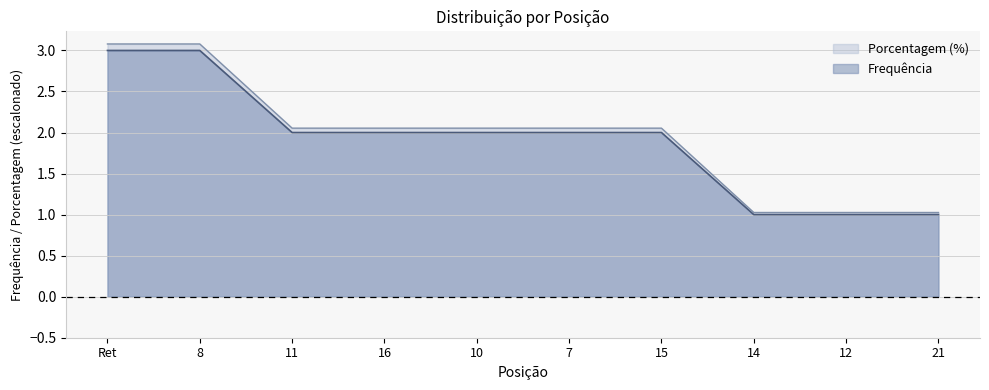

True or false: Frequência and Porcentagem (%) intersect in this chart.

False